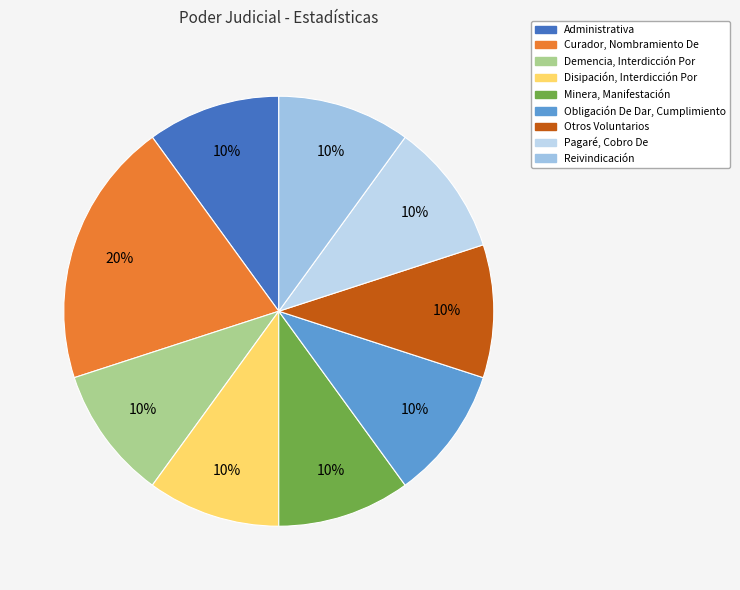

What is the smallest slice in the pie chart?

Administrativa